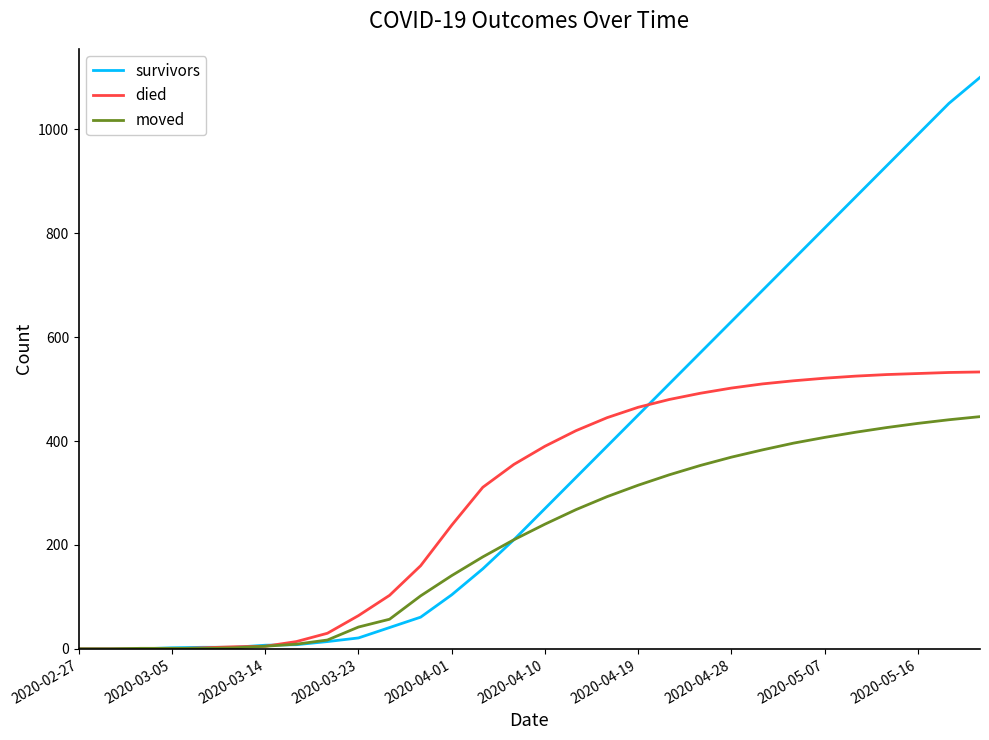

List the series in order of their overall mean, highest first.

survivors, died, moved